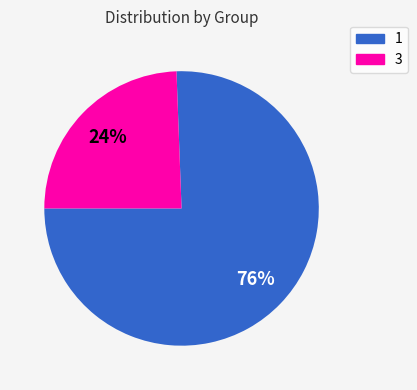

Which slice represents more than half of the pie?

1